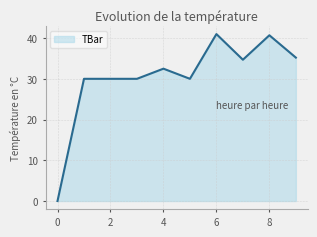

What is the difference between the maximum and minimum values?

41.0